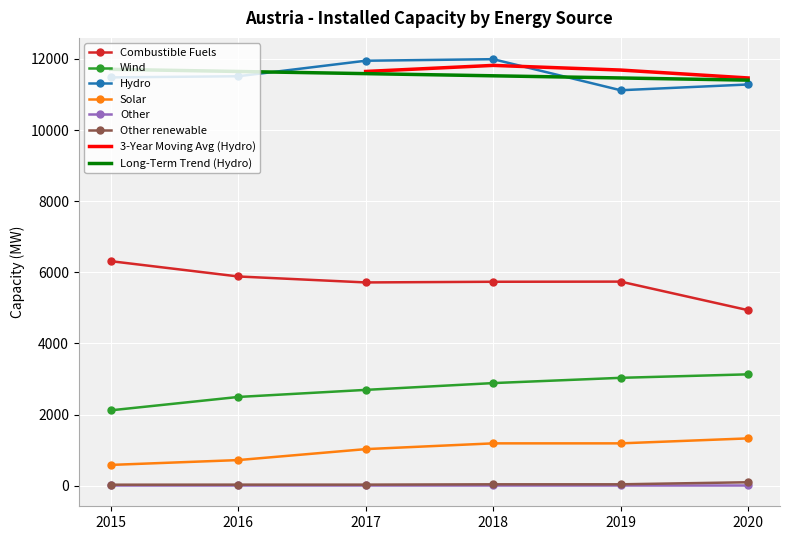

What is the minimum value shown in the chart?

31